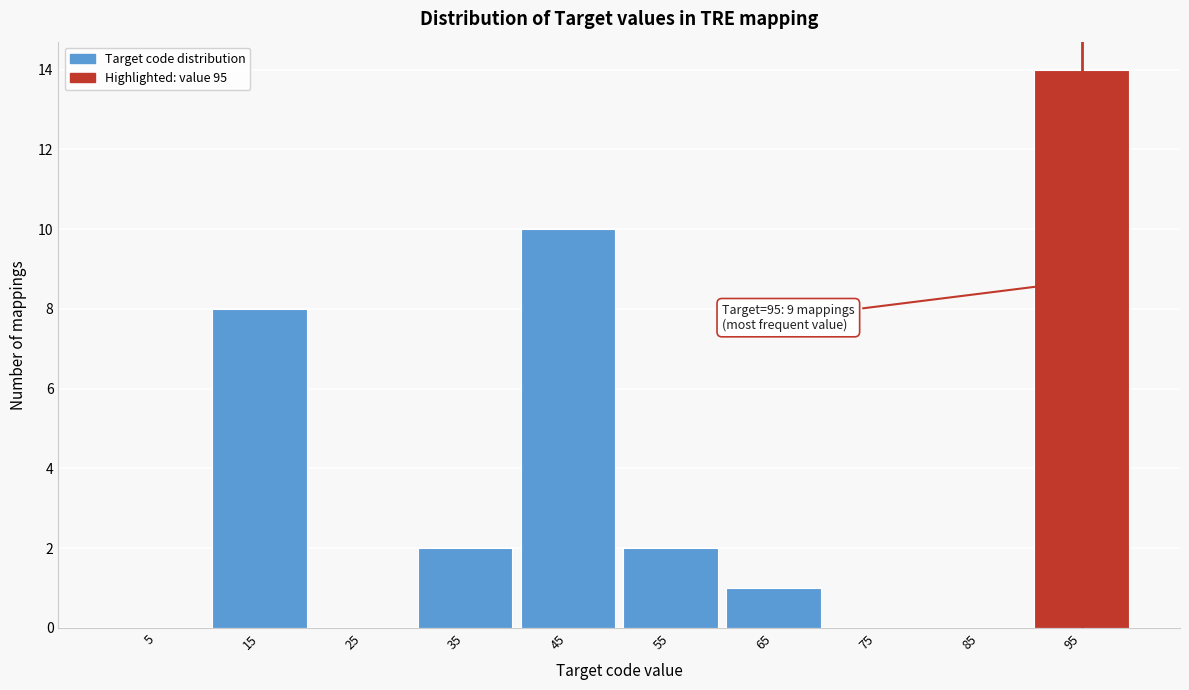

Which range on the x-axis has the tallest bar?

90 to 100